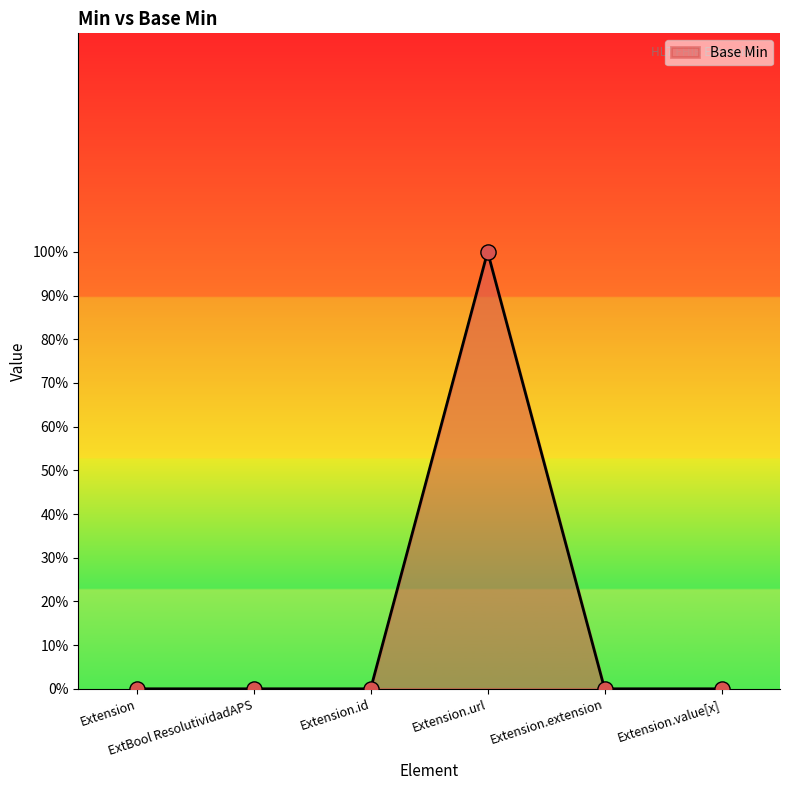

Which has a higher value, Extension or Extension.extension?

Extension